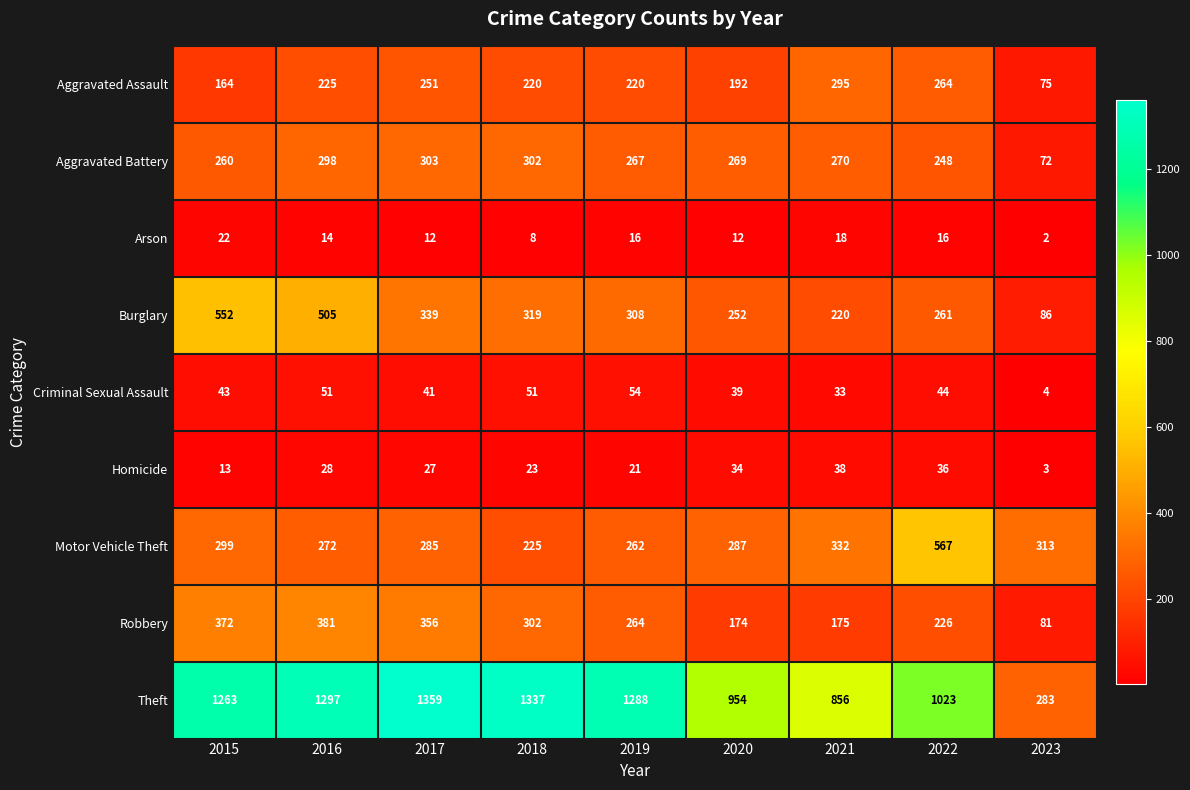

Which series has the largest total across all categories?

Theft